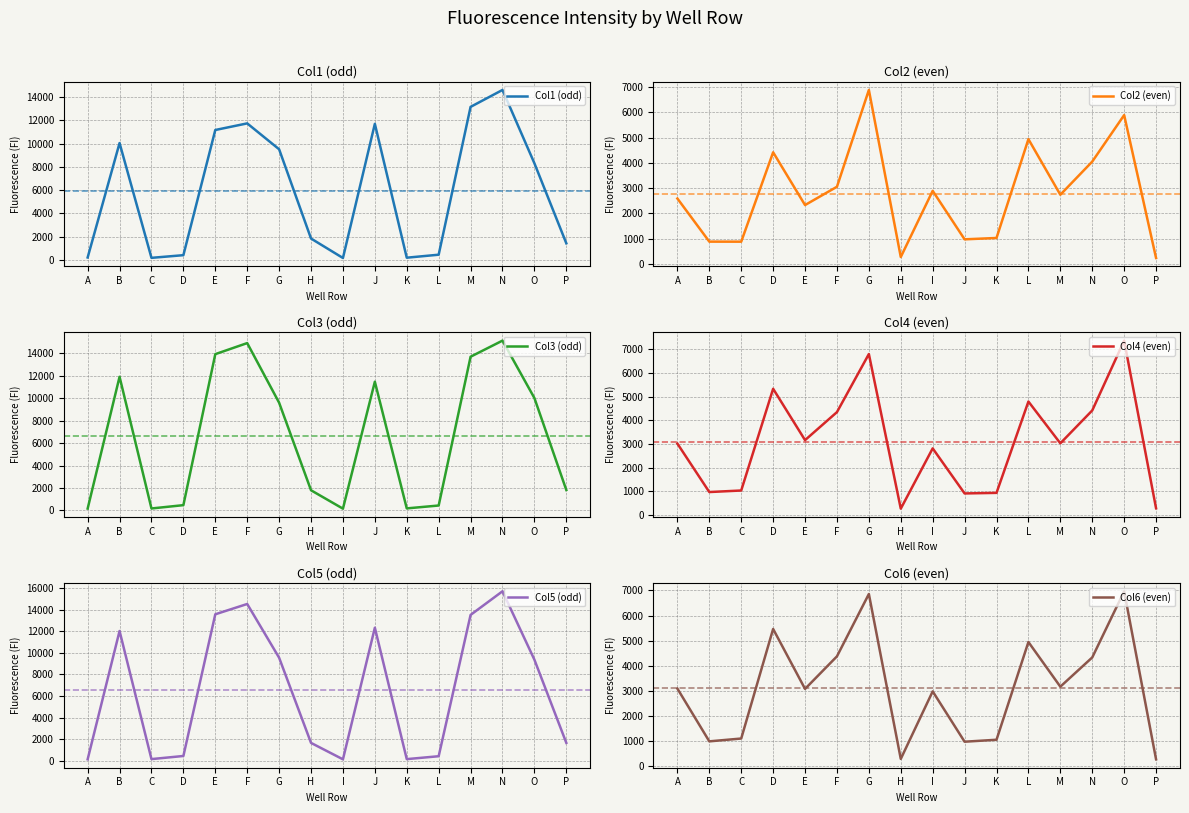

How many data points in Col2 (even) are above 2740?

7